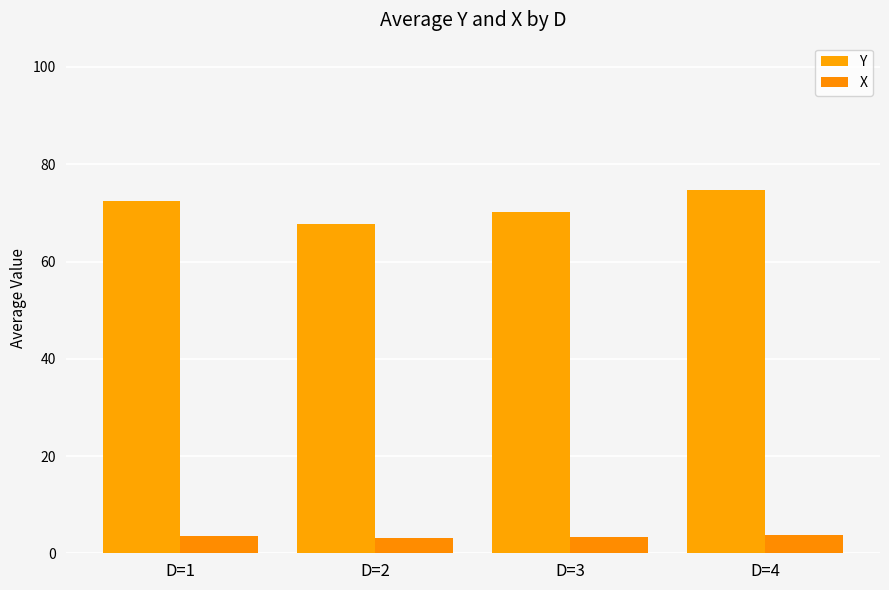

What is the difference between the X values at D=3 and D=1?

0.2